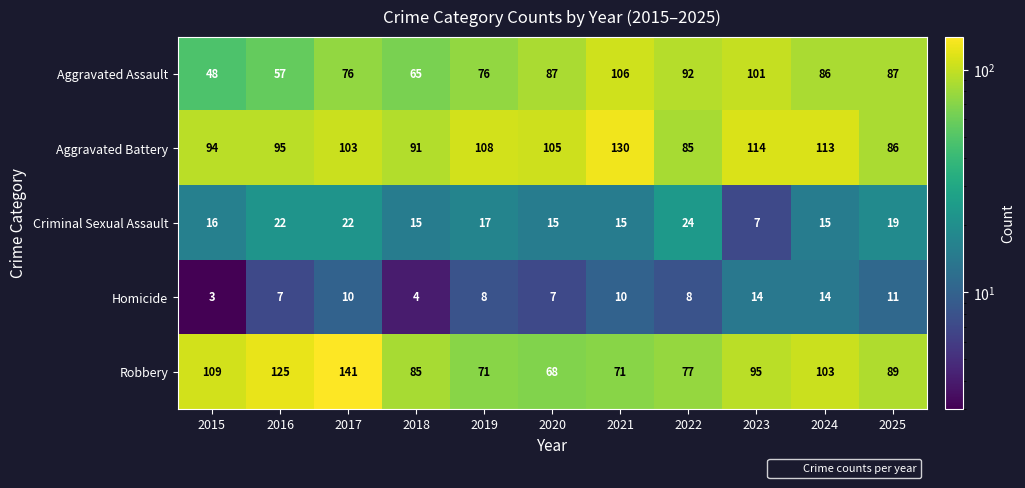

What is the difference between the highest and lowest values at 2017?

131